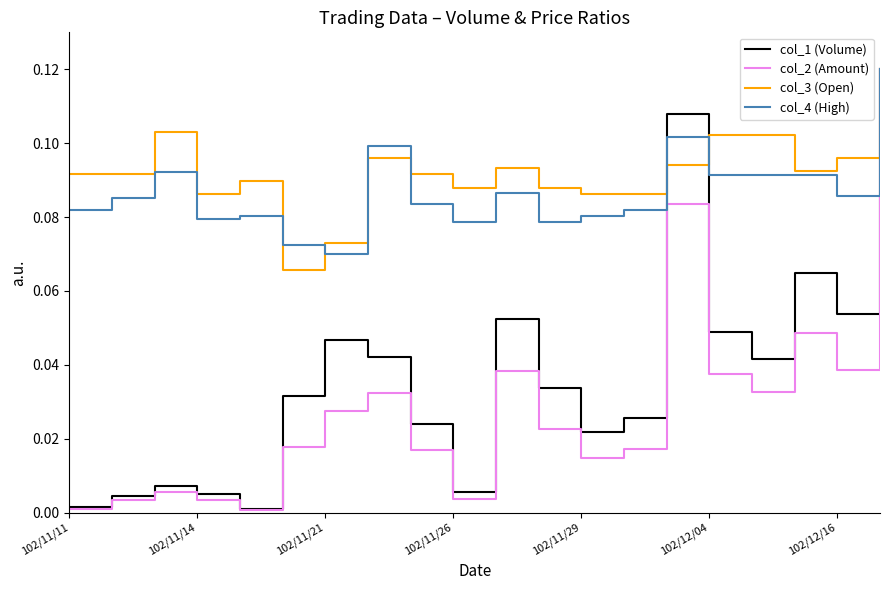

Which series has the largest range (max minus min)?

col_2 (Amount)